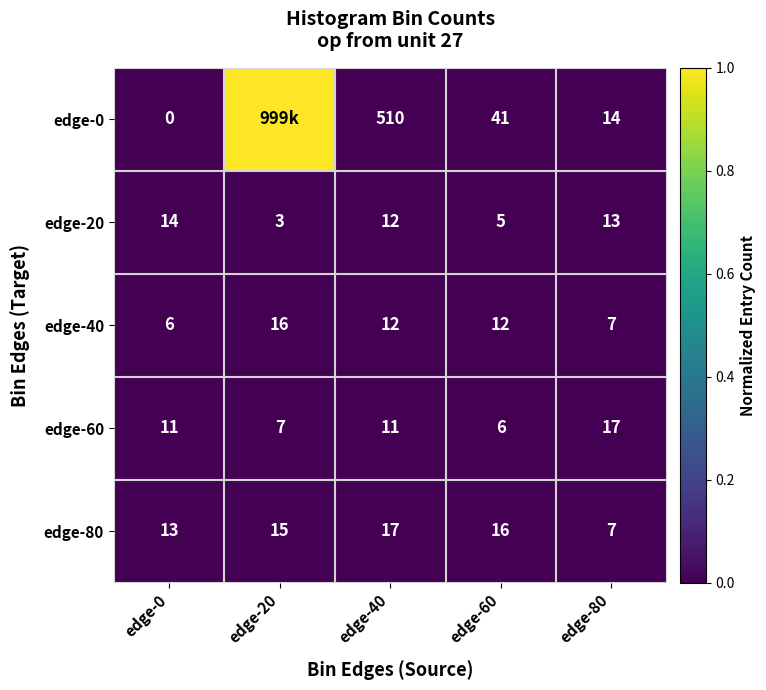

What is the difference between the highest and lowest values at edge-0?

14